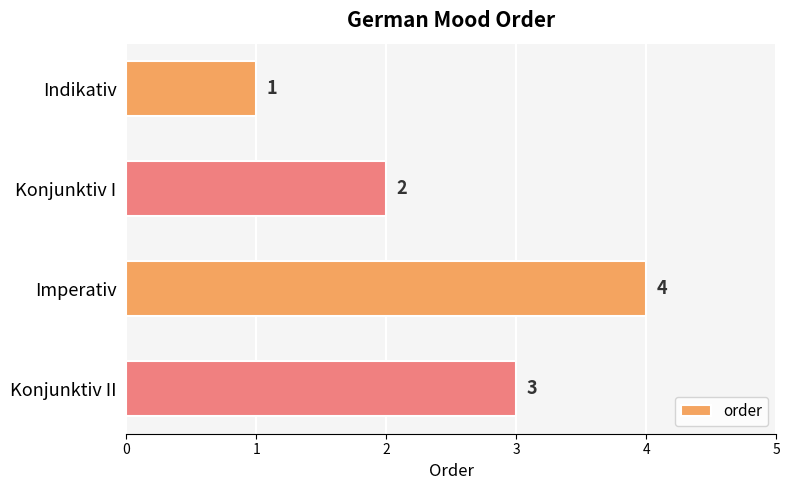

Does the chart contain any negative values?

No